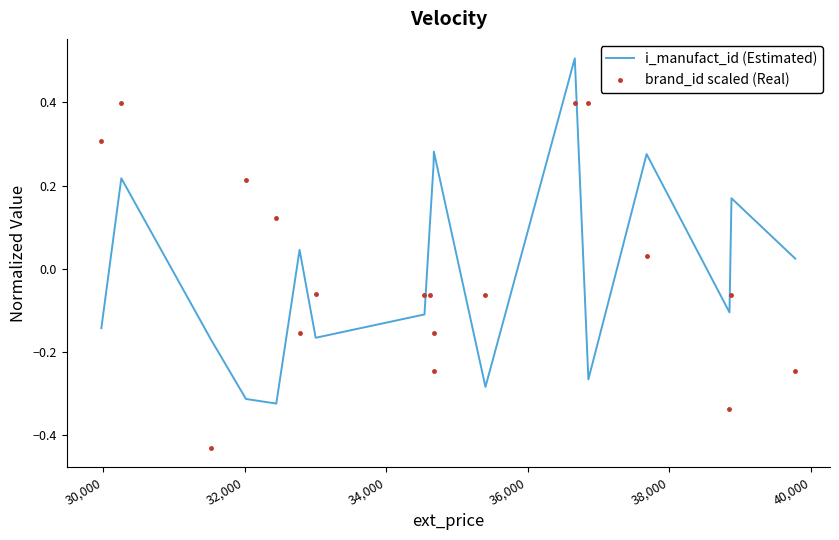

What is the label of the 3rd point from the left?

32,000